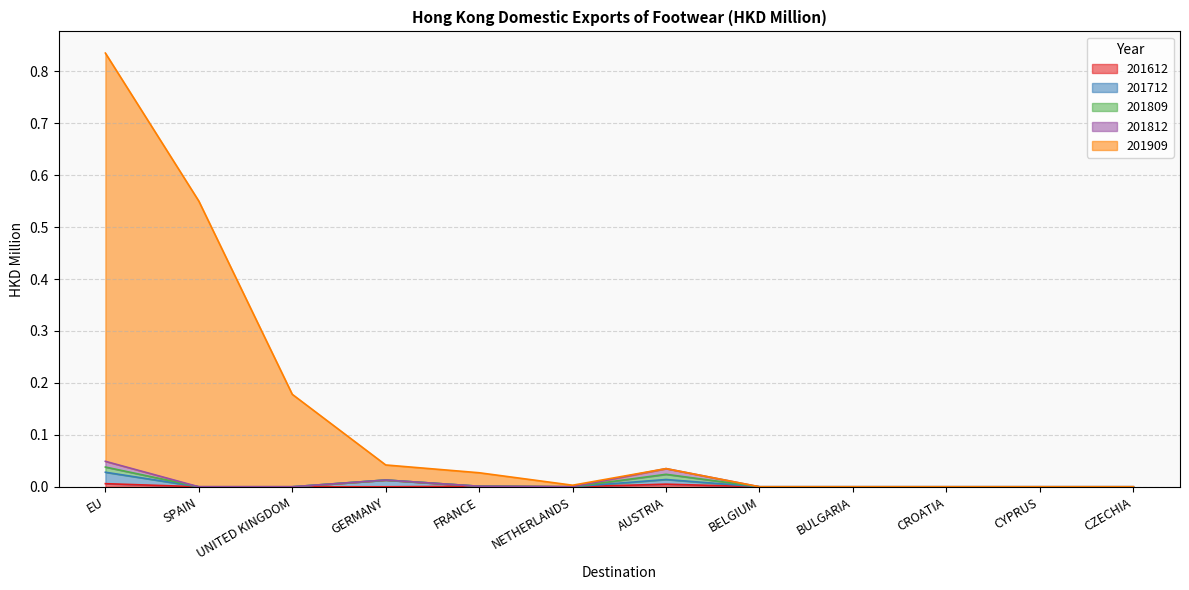

True or false: 201712 has a value of 0.0 at NETHERLANDS.

True